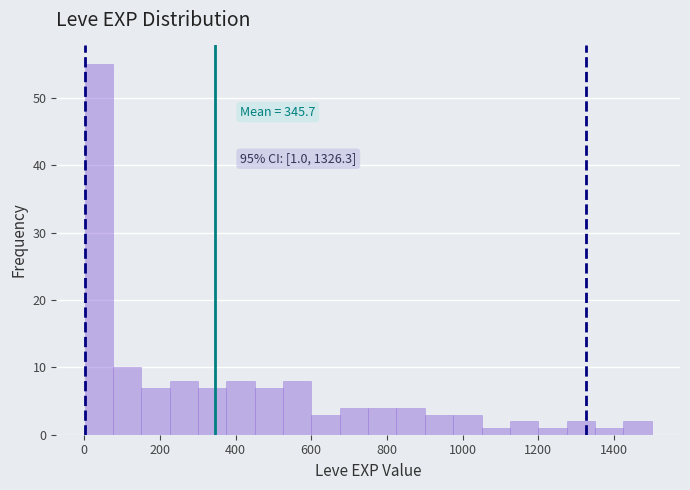

Read against the x-axis, roughly where is the centre of the tallest bar?

40